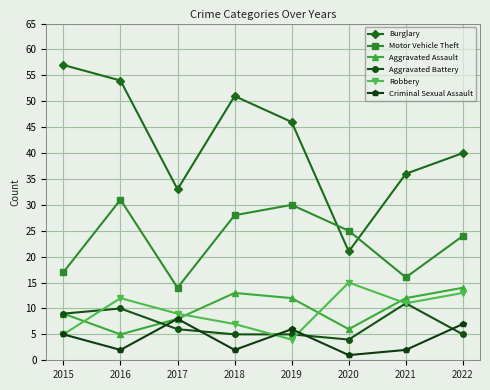

What is the difference between the Criminal Sexual Assault values at 2018 and 2019?

4